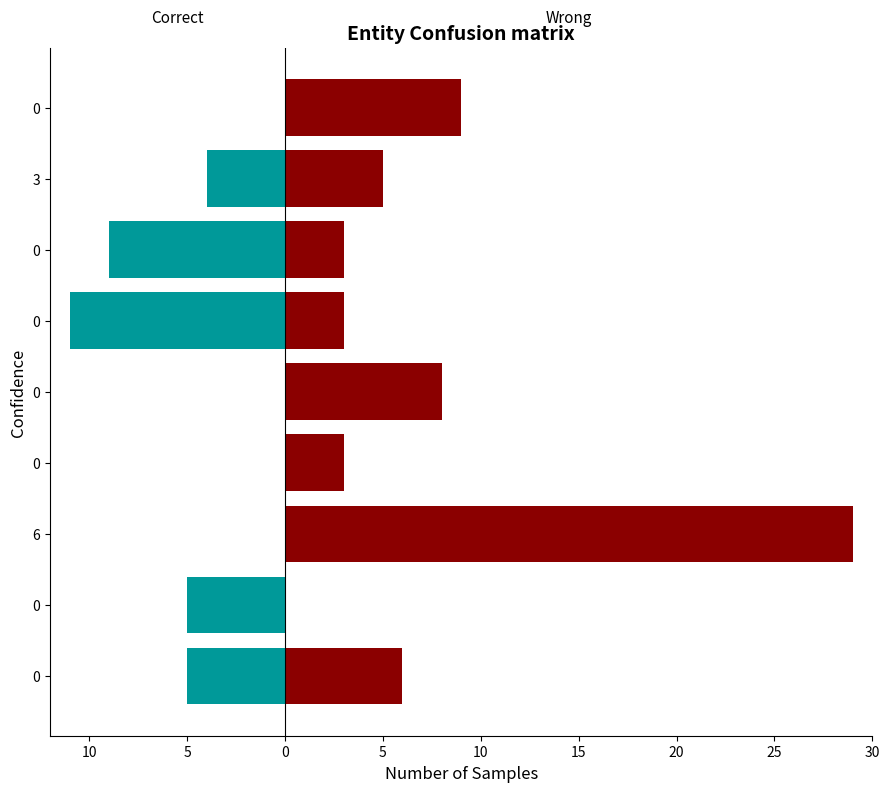

What is the difference between the Wrong values at 6 and 3?

24